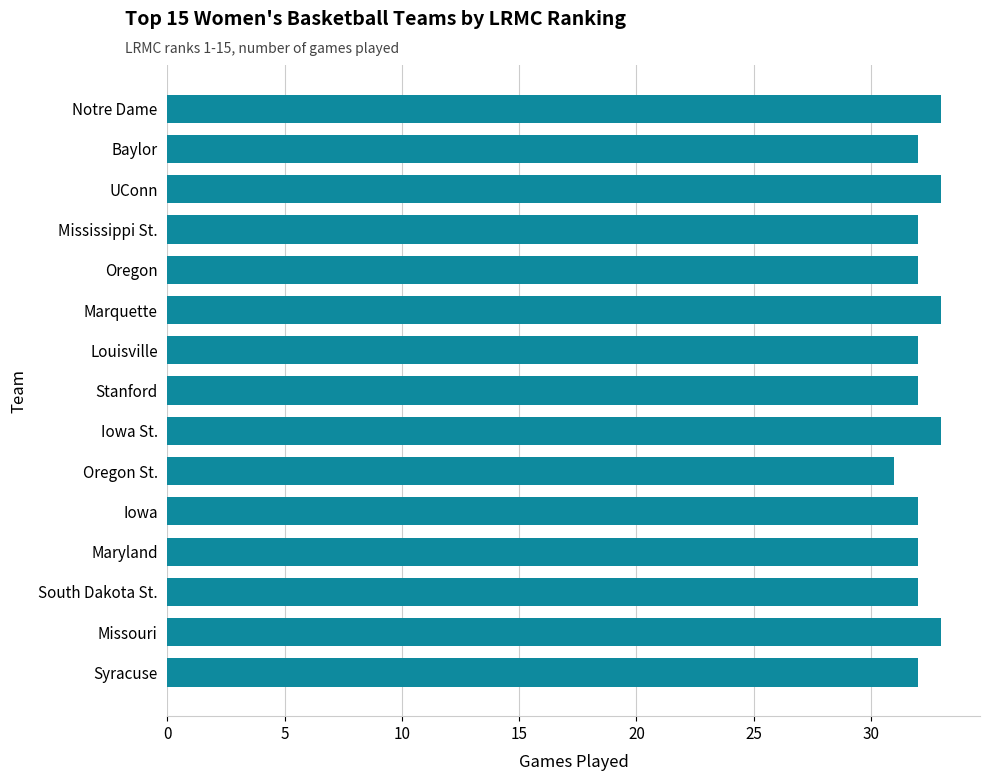

Which label corresponds to the smallest value in the chart?

Oregon St.